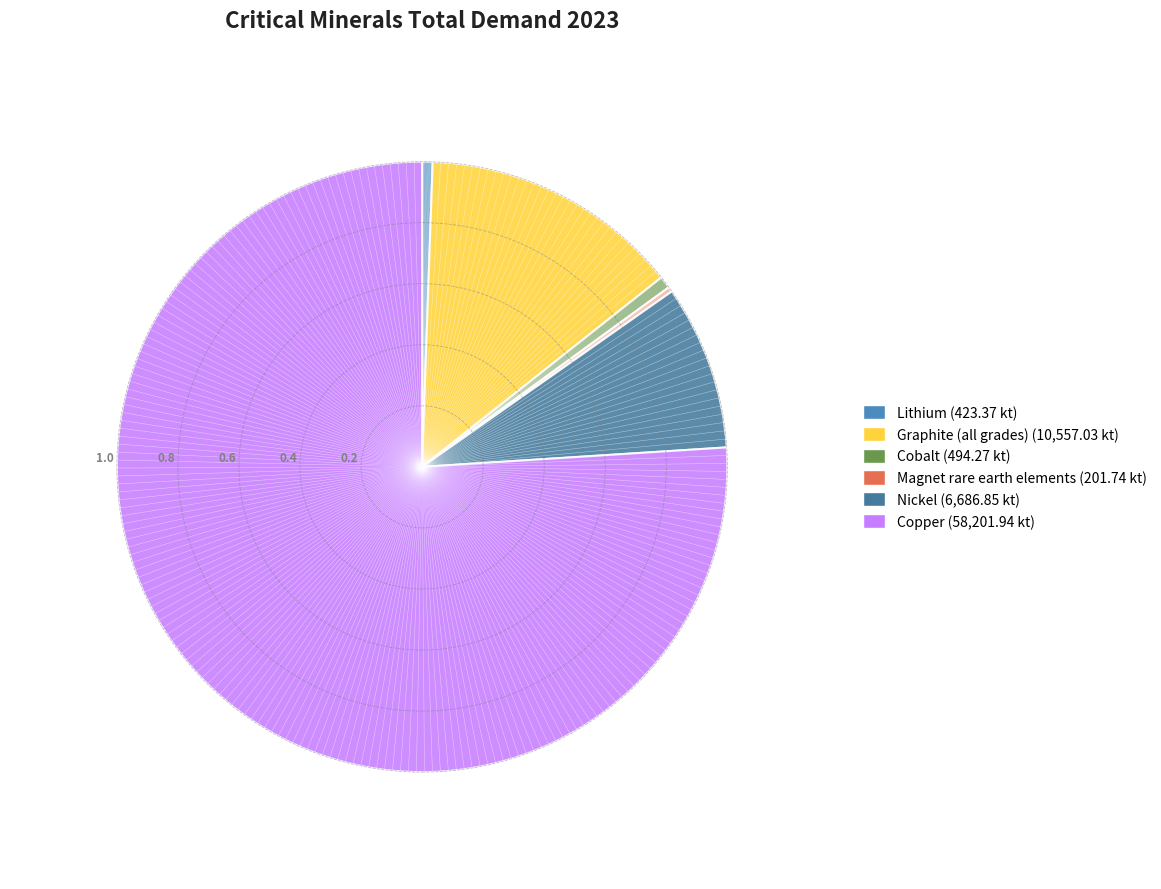

Does Copper represent more than half of the total?

Yes